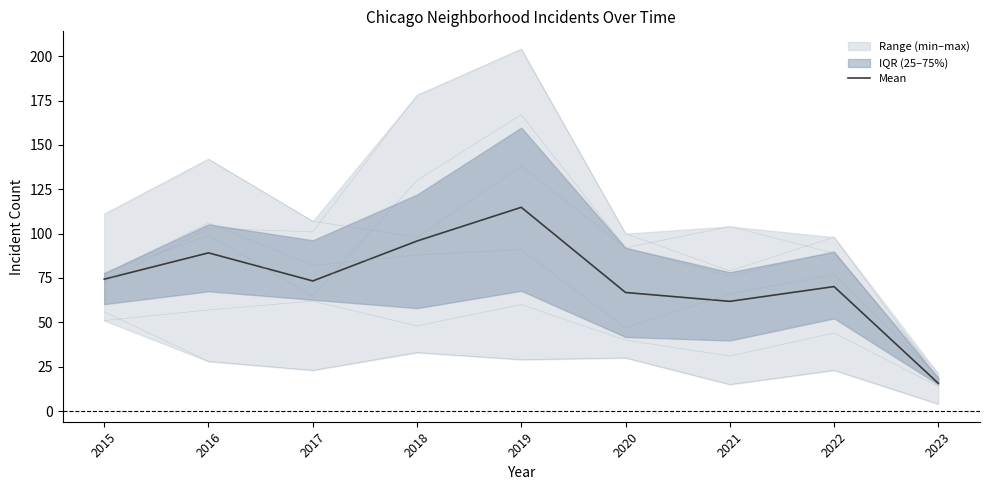

How many interior local peaks does the Austin series have?

3